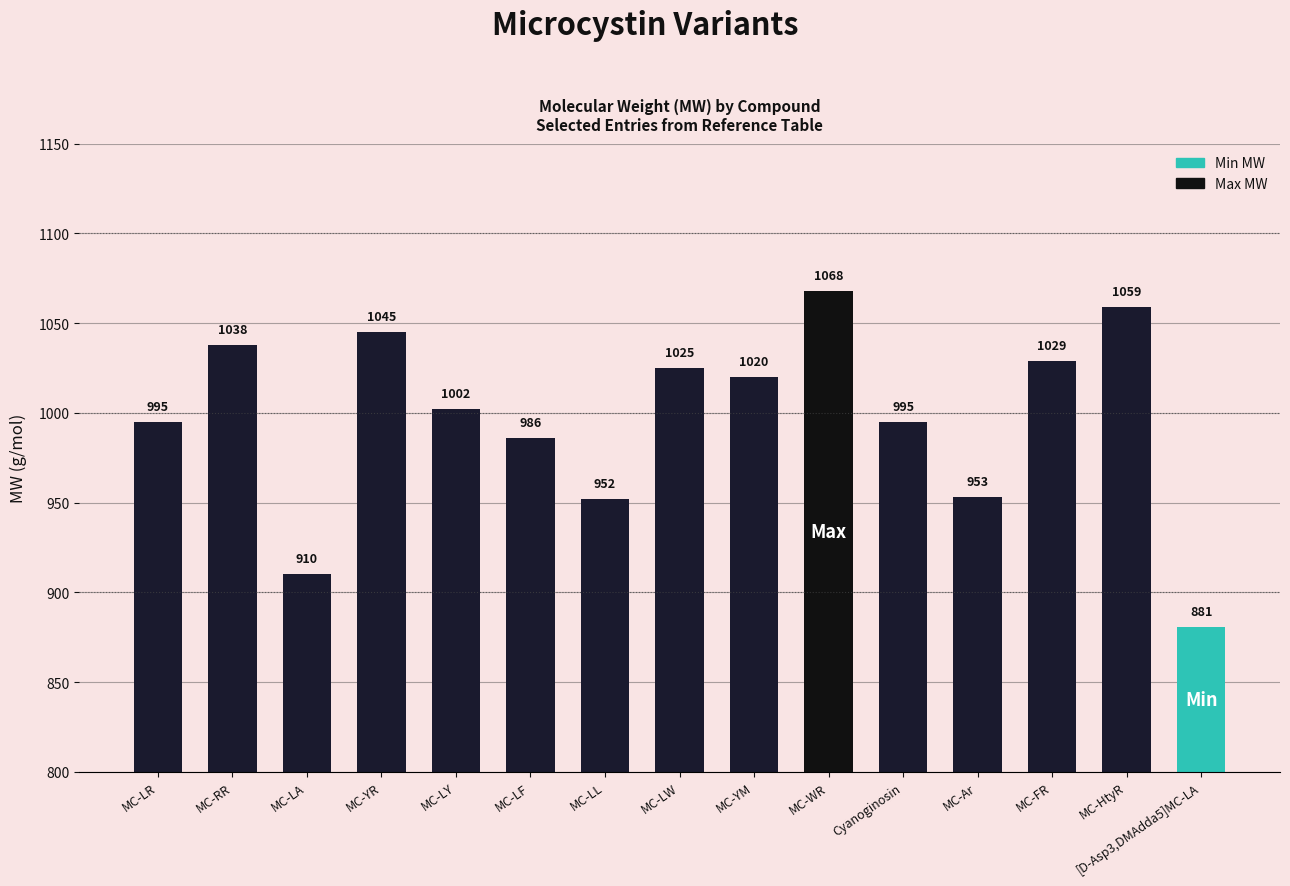

What is the average value?

997